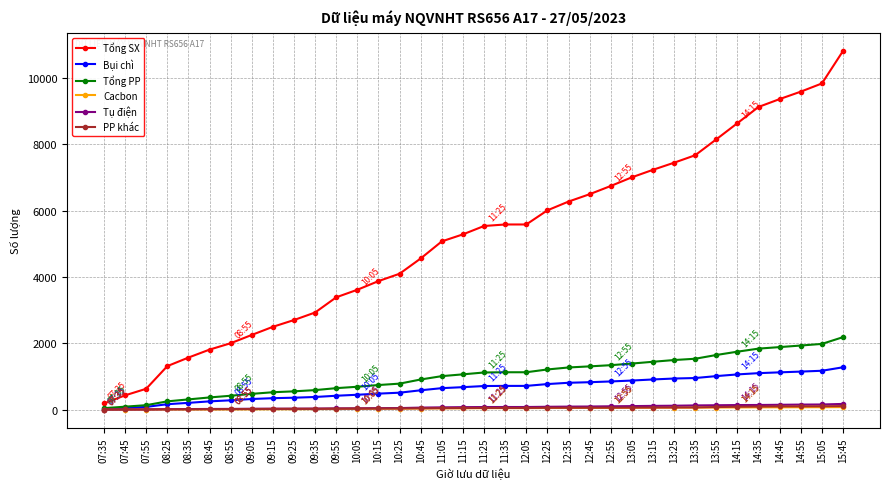

What is the maximum value for Tổng SX?

10808